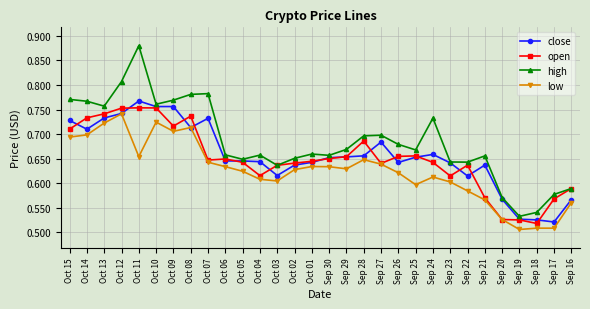

Which series has the largest range (max minus min)?

high